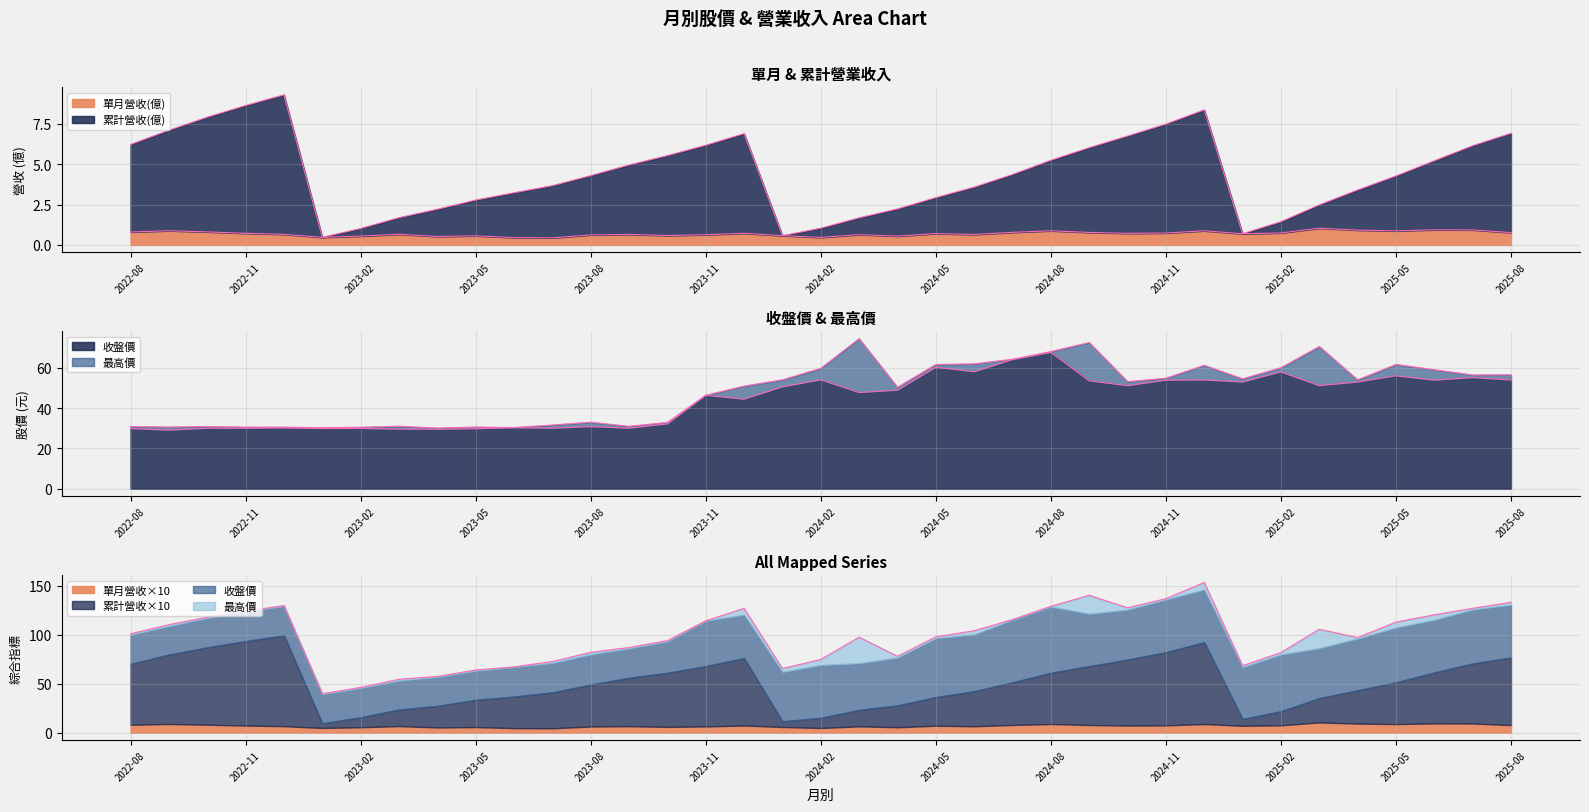

What is the sum of the 收盤價 values at 2023-01 and 2023-03?

59.4